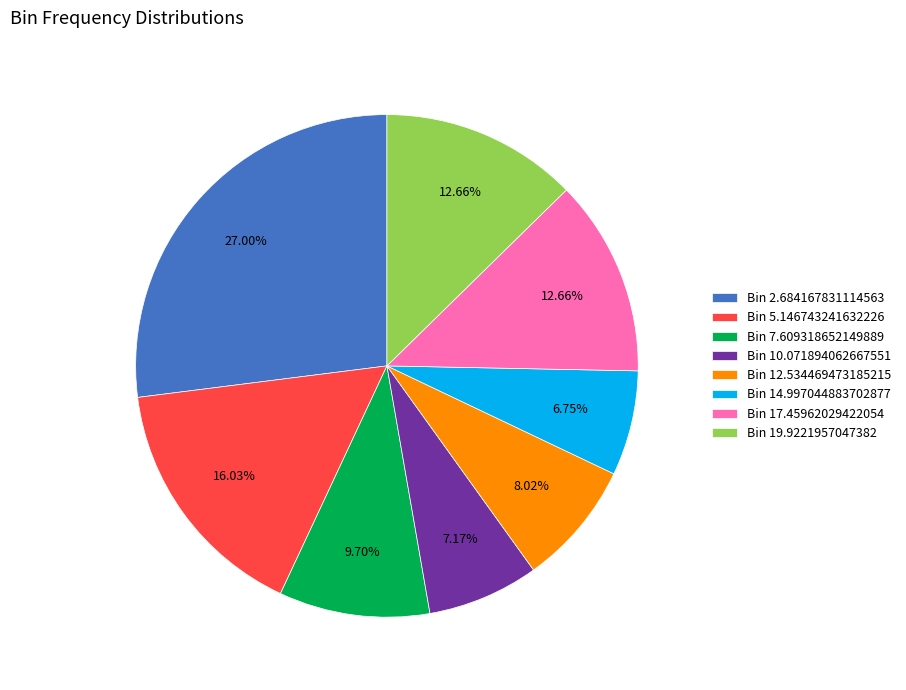

Is there a majority slice in this chart?

No